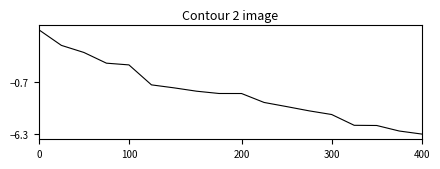

What is the difference between the maximum and minimum values?

11.2